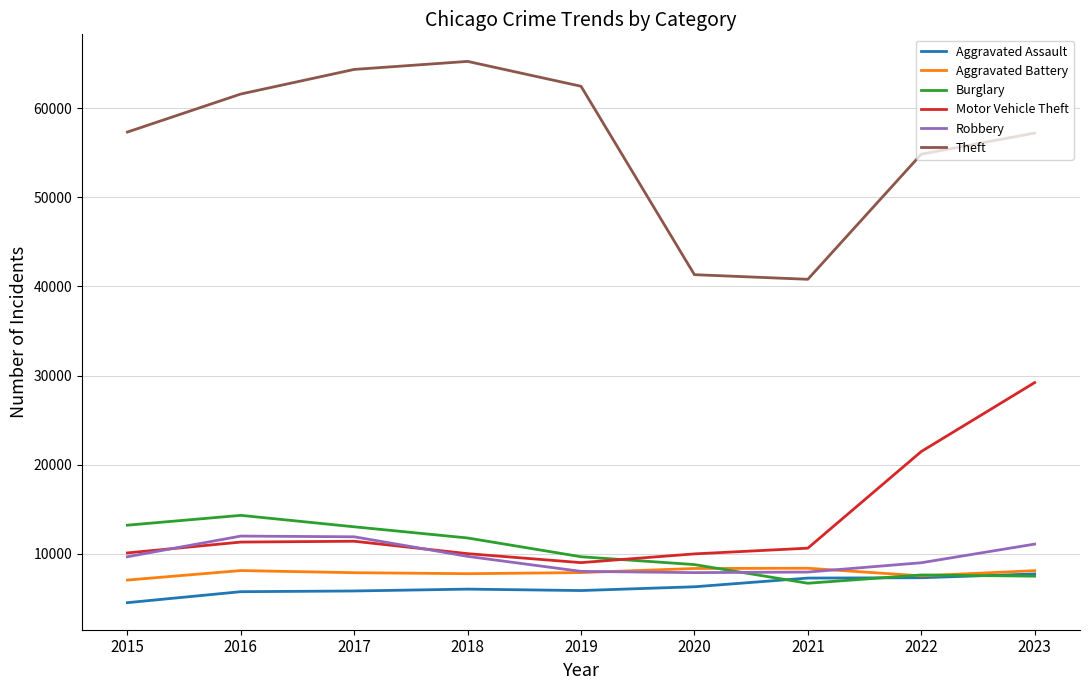

Is the value of Aggravated Assault at 2020 greater than the value of Motor Vehicle Theft at 2021?

No